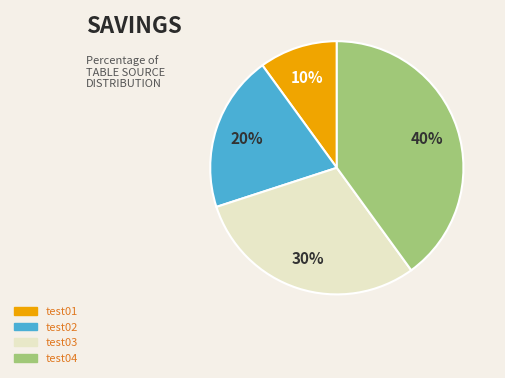

To the nearest percent, what is the average slice percentage?

25%